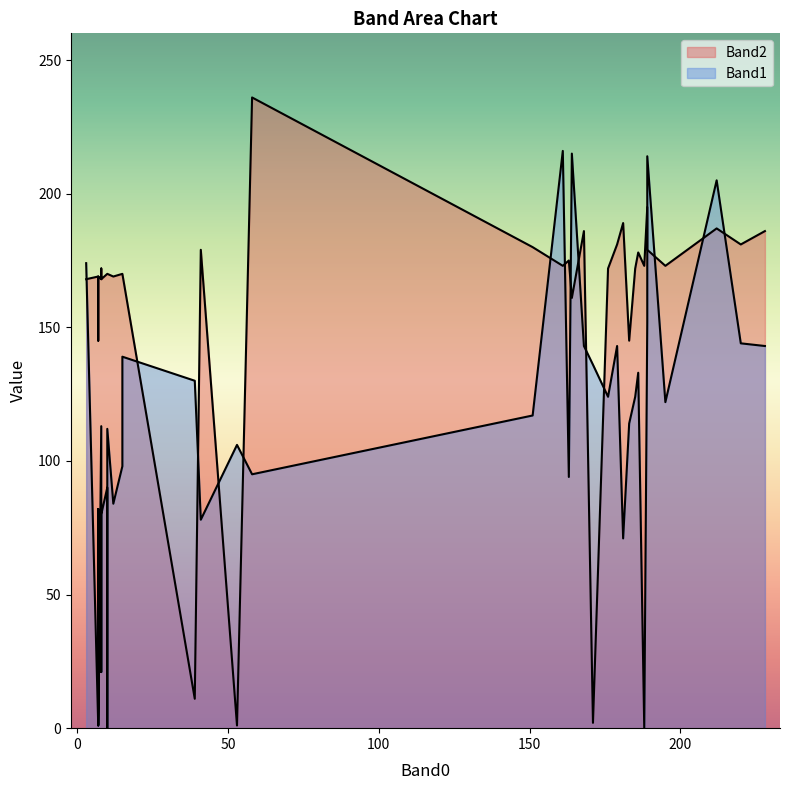

What are all the series names shown in the legend?

Band1, Band2